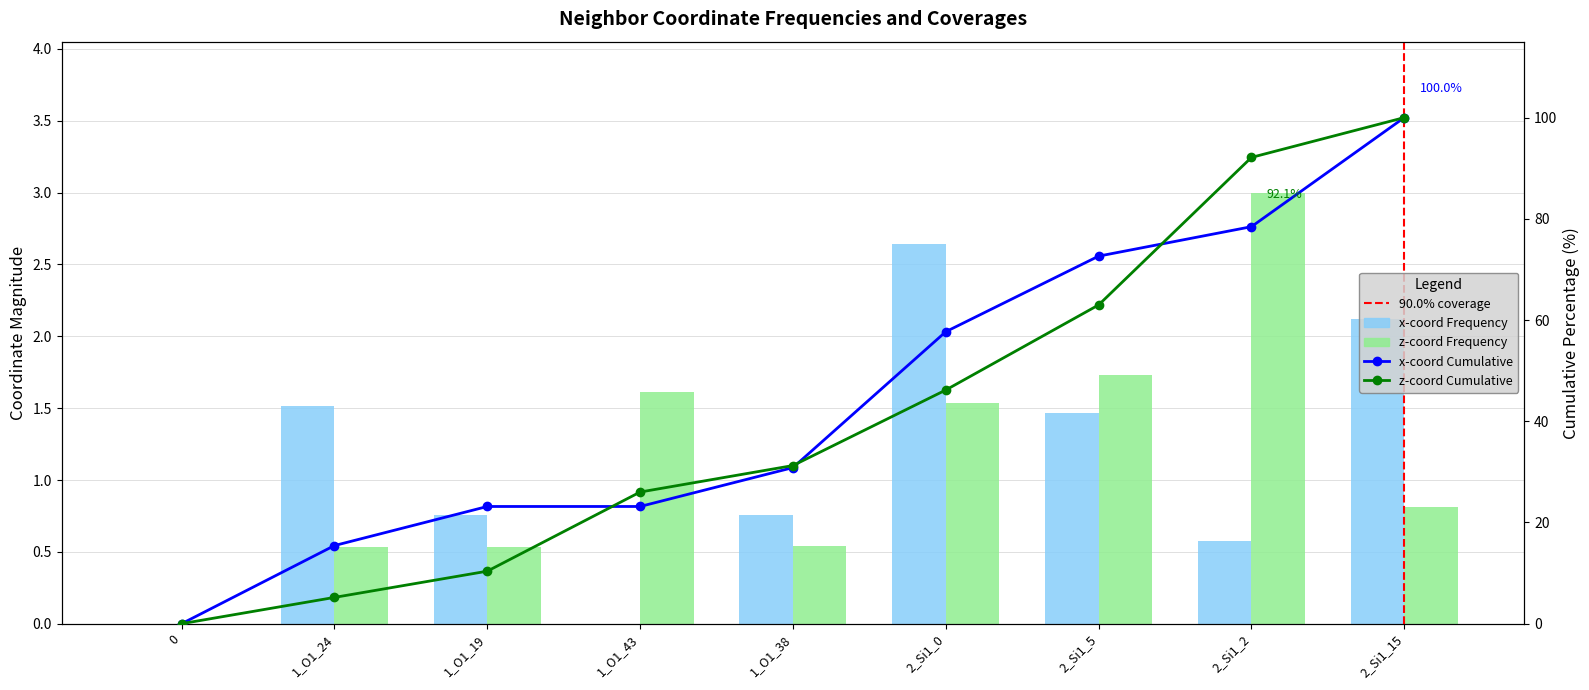

Between 1_O1_19 and 1_O1_43, which series saw the biggest shift?

z-coord Cumulative